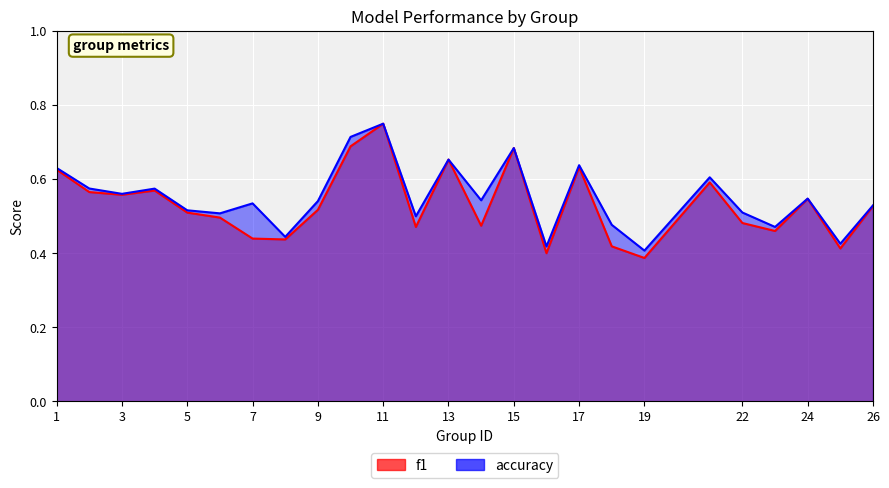

List the series in order of their peak value, highest first.

f1, accuracy